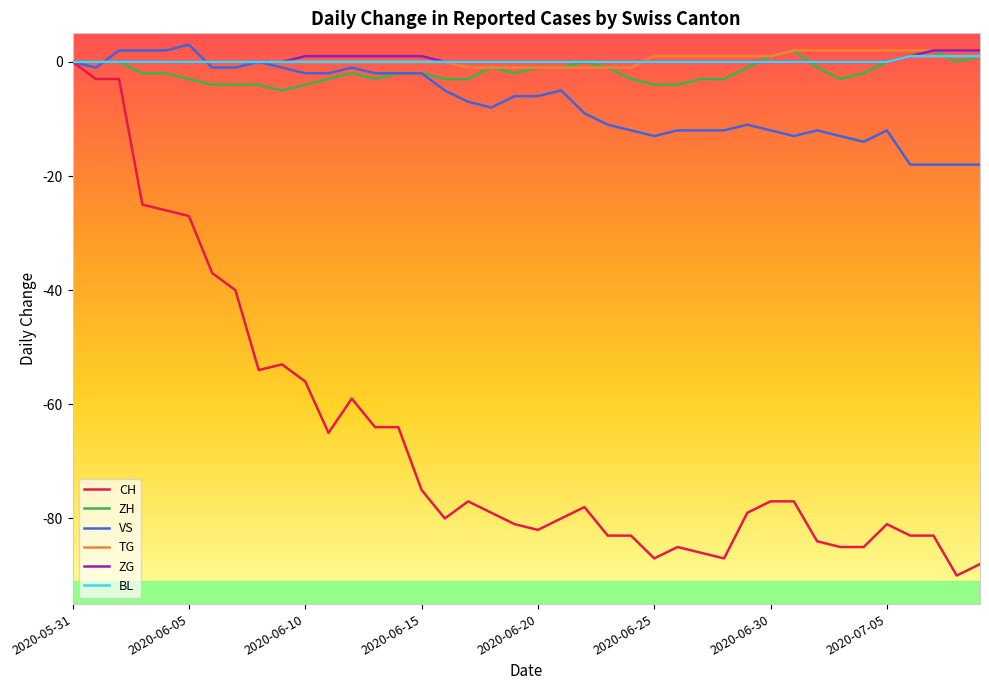

What is the greatest value displayed?

3